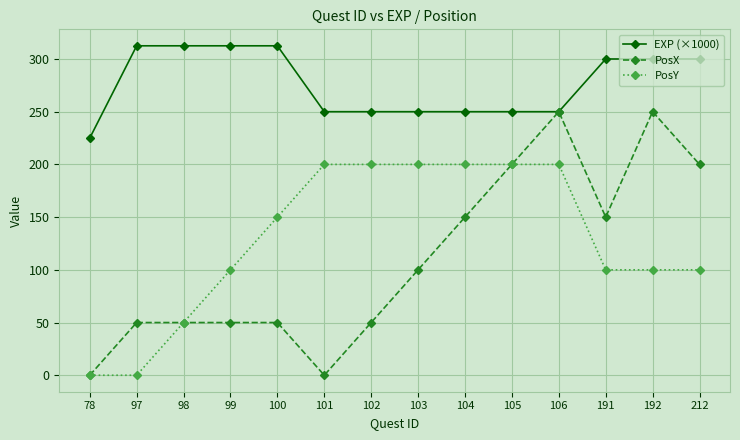

Reading left to right, extract all data points from this chart.

EXP (×1000): 78=225.0	97=312.5	98=312.5	99=312.5	100=312.5	101=250.0	102=250.0	103=250.0	104=250.0	105=250.0	106=250.0	191=300.0	192=300.0	212=300.0
PosX: 78=0.0	97=50.0	98=50.0	99=50.0	100=50.0	101=0.0	102=50.0	103=100.0	104=150.0	105=200.0	106=250.0	191=150.0	192=250.0	212=200.0
PosY: 78=0.0	97=0.0	98=50.0	99=100.0	100=150.0	101=200.0	102=200.0	103=200.0	104=200.0	105=200.0	106=200.0	191=100.0	192=100.0	212=100.0